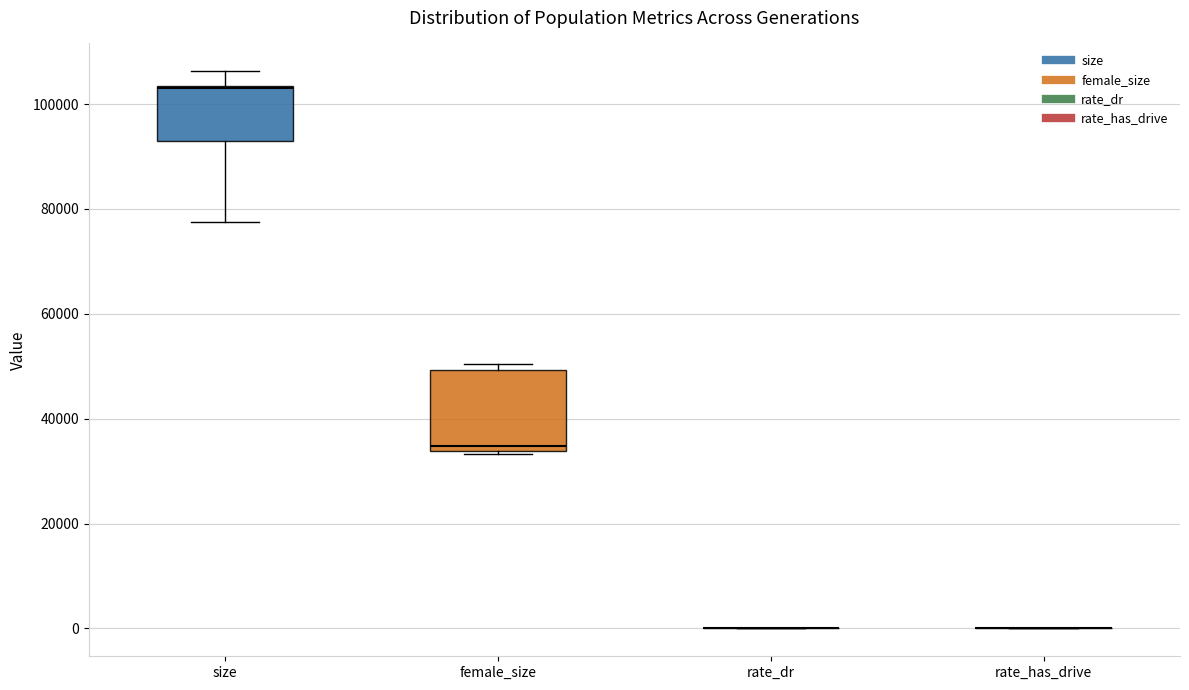

Comparing the boxes themselves (not the whiskers), which one is the tallest?

female_size